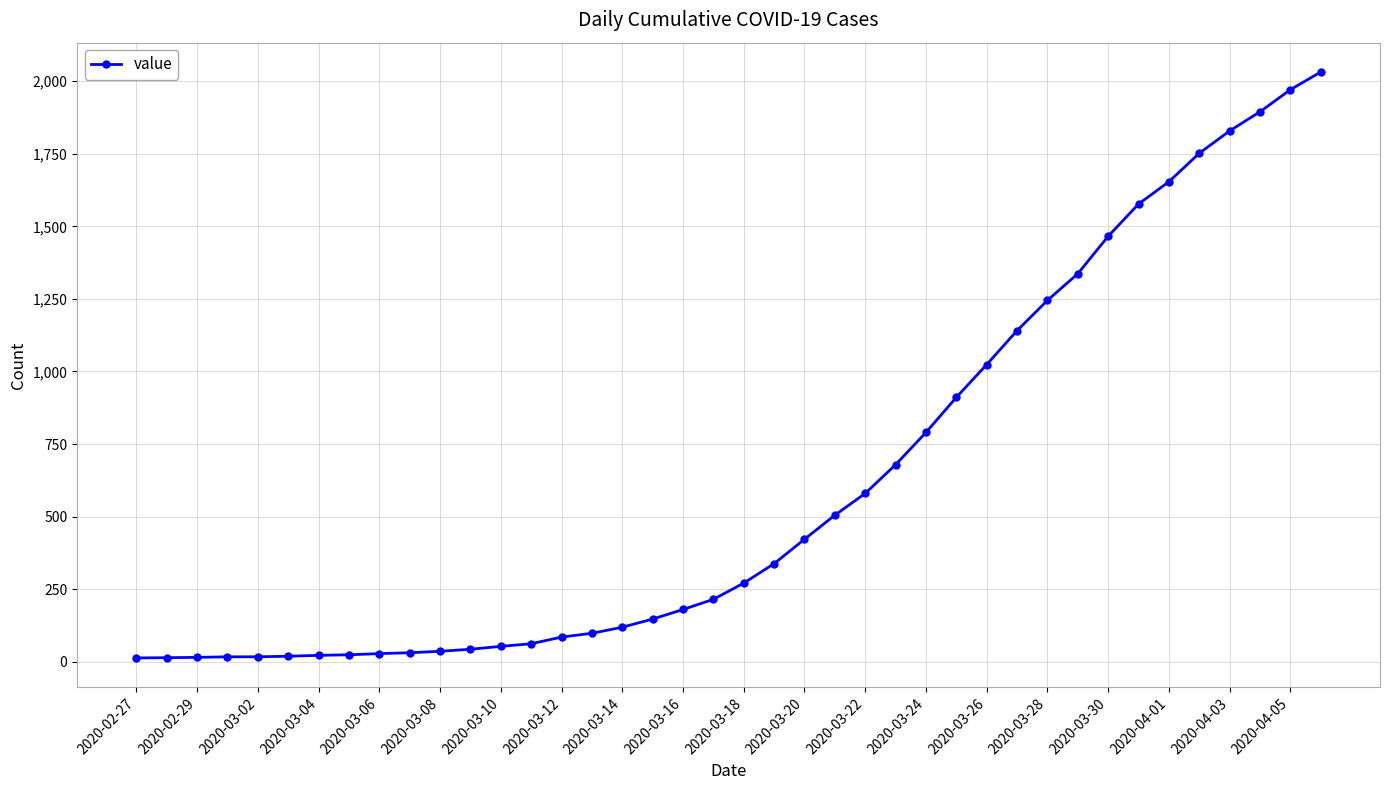

How many distinct data groups are displayed?

1